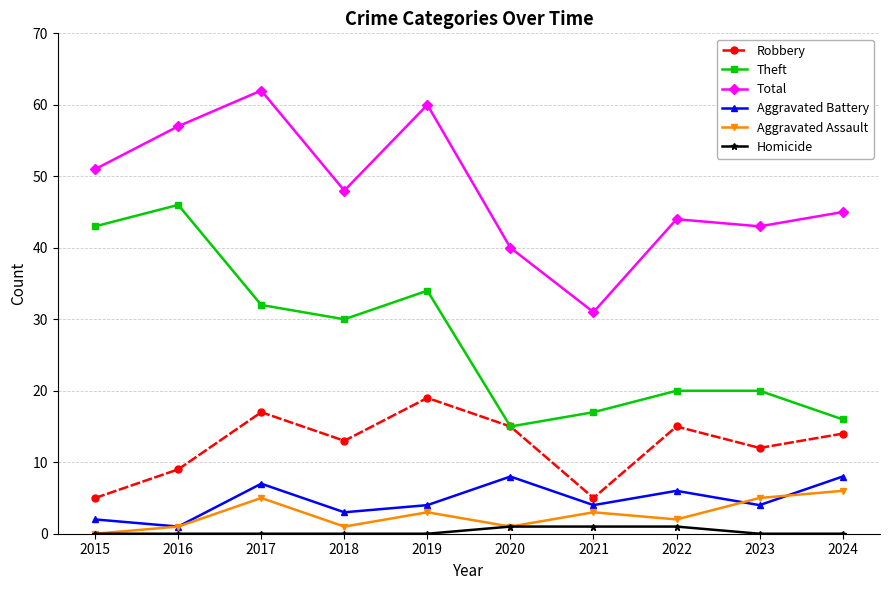

In Aggravated Assault, how many points are lower than both neighbors (excluding endpoints)?

3